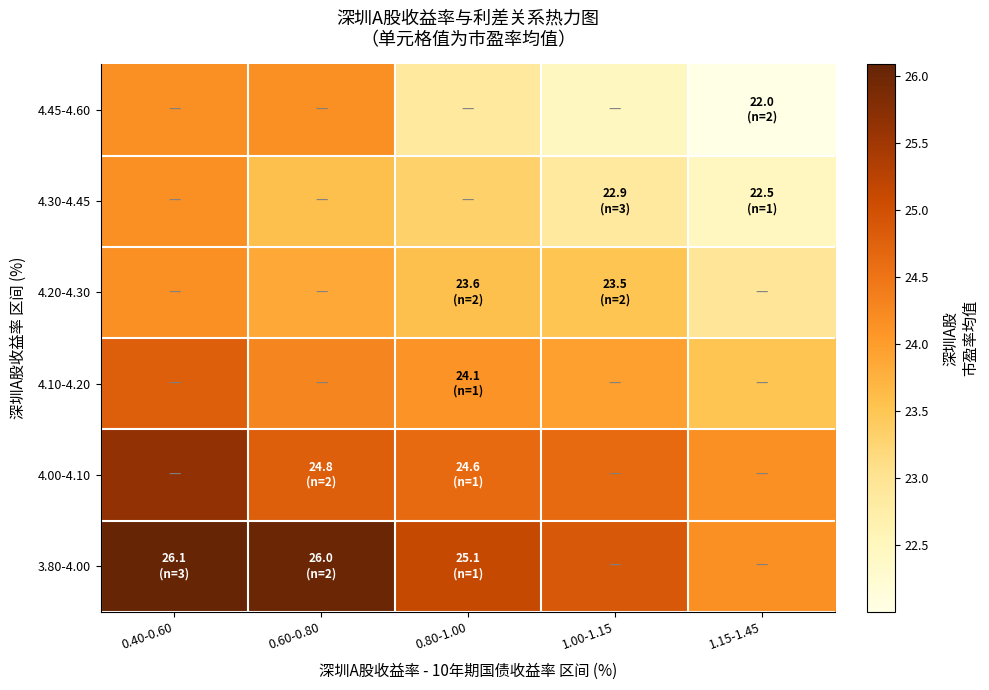

Which has a higher value, 1.15-1.45 or 0.40-0.60?

0.40-0.60